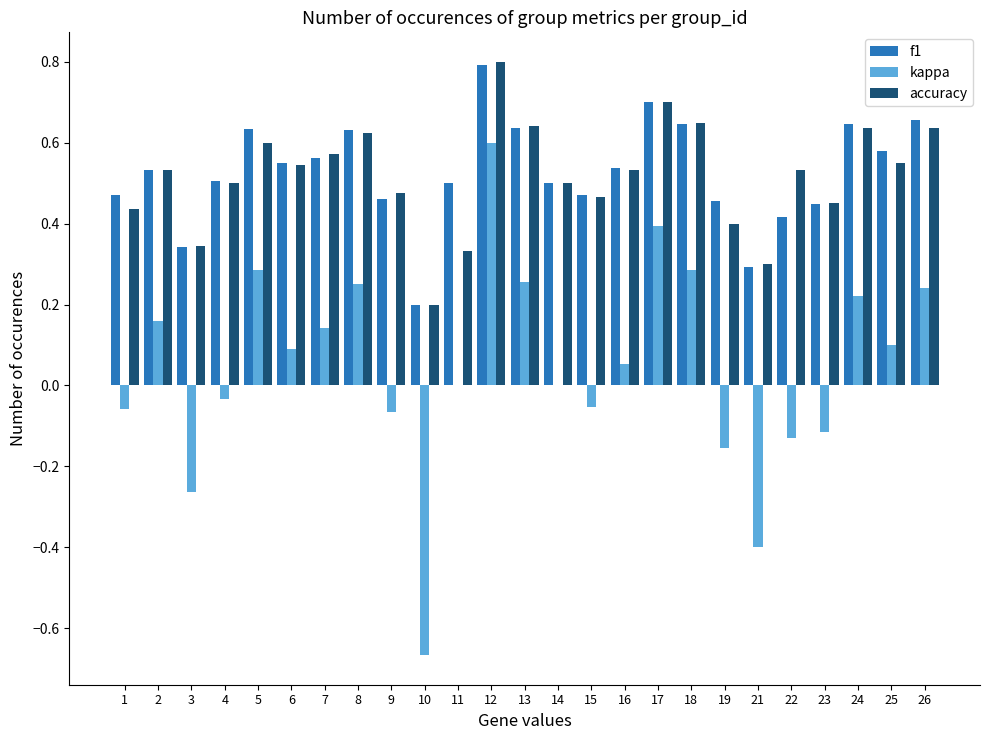

What is the total value across all series at 12?

2.2